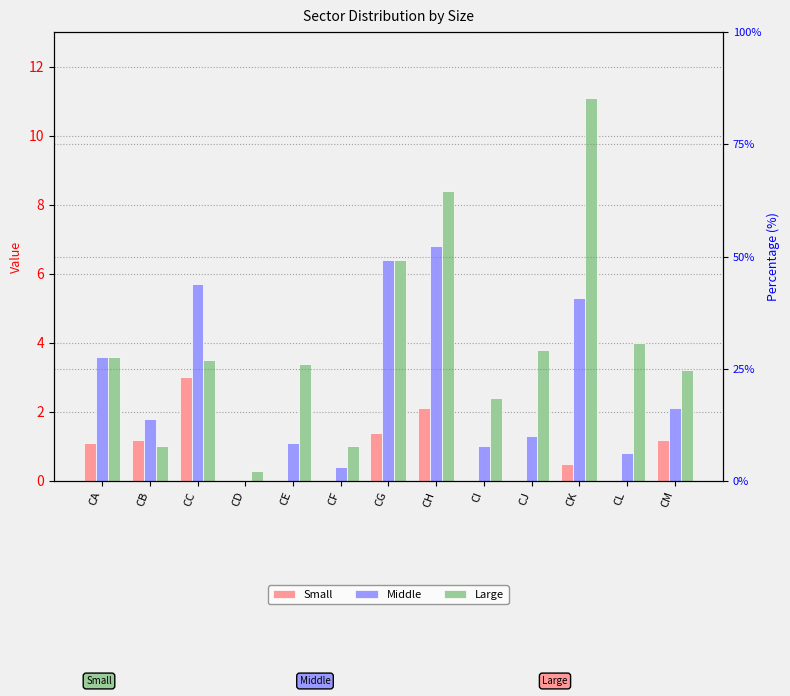

Reading left to right, extract all data points from this chart.

Small: 1.1	1.2	3.0	0.0	0.0	0.0	1.4	2.1	0.0	0.0	0.5	0.0	1.2
Middle: 3.6	1.8	5.7	0.0	1.1	0.4	6.4	6.8	1.0	1.3	5.3	0.8	2.1
Large: 3.6	1.0	3.5	0.3	3.4	1.0	6.4	8.4	2.4	3.8	11.1	4.0	3.2